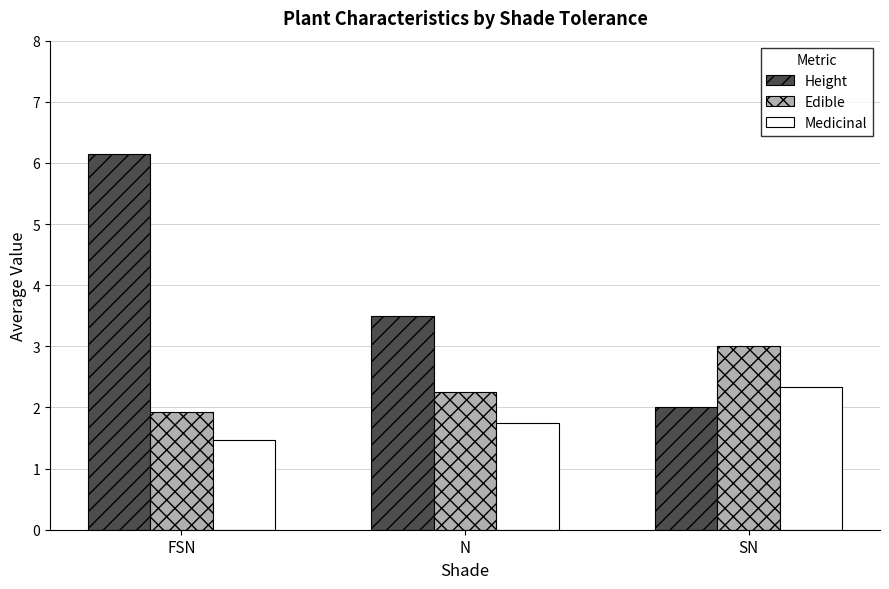

Is it true that Height equals 8.3 at FSN?

False